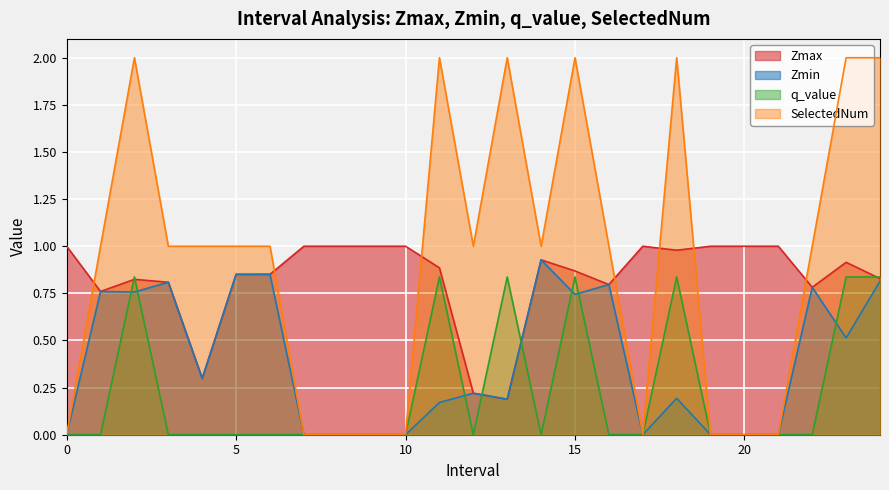

The value of Zmin at 23 is 0.5. True or false?

True